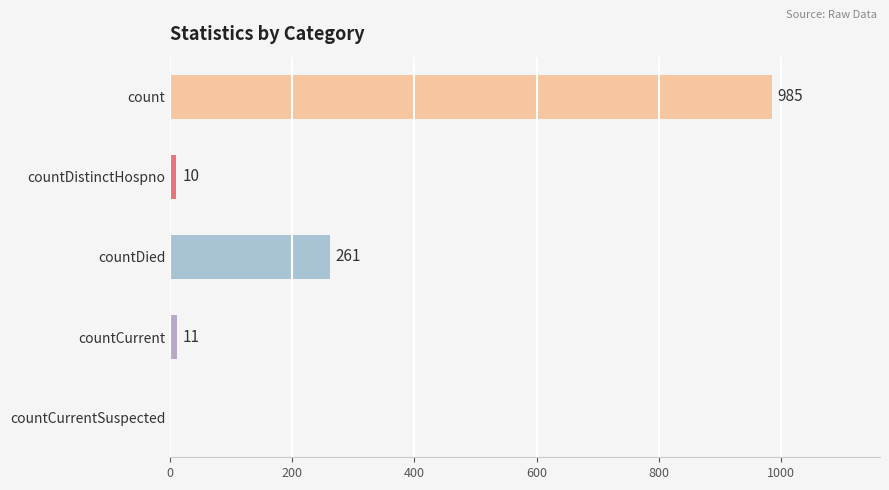

What is the sum of all values?

1267